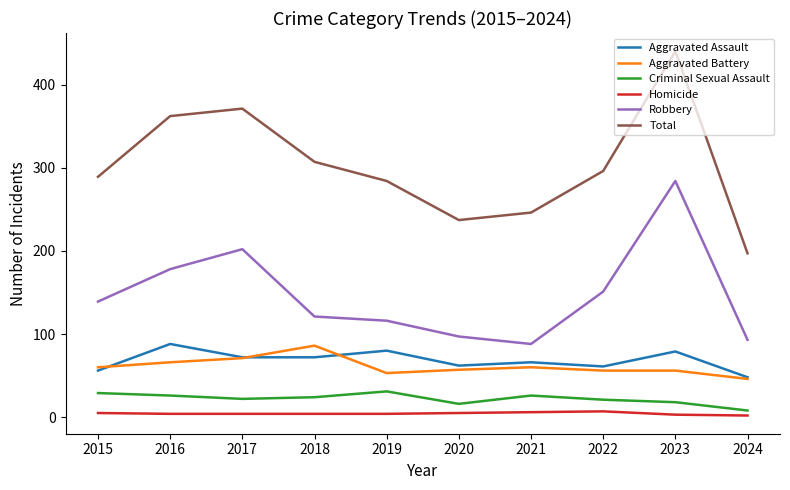

Which series has the largest range (max minus min)?

Total